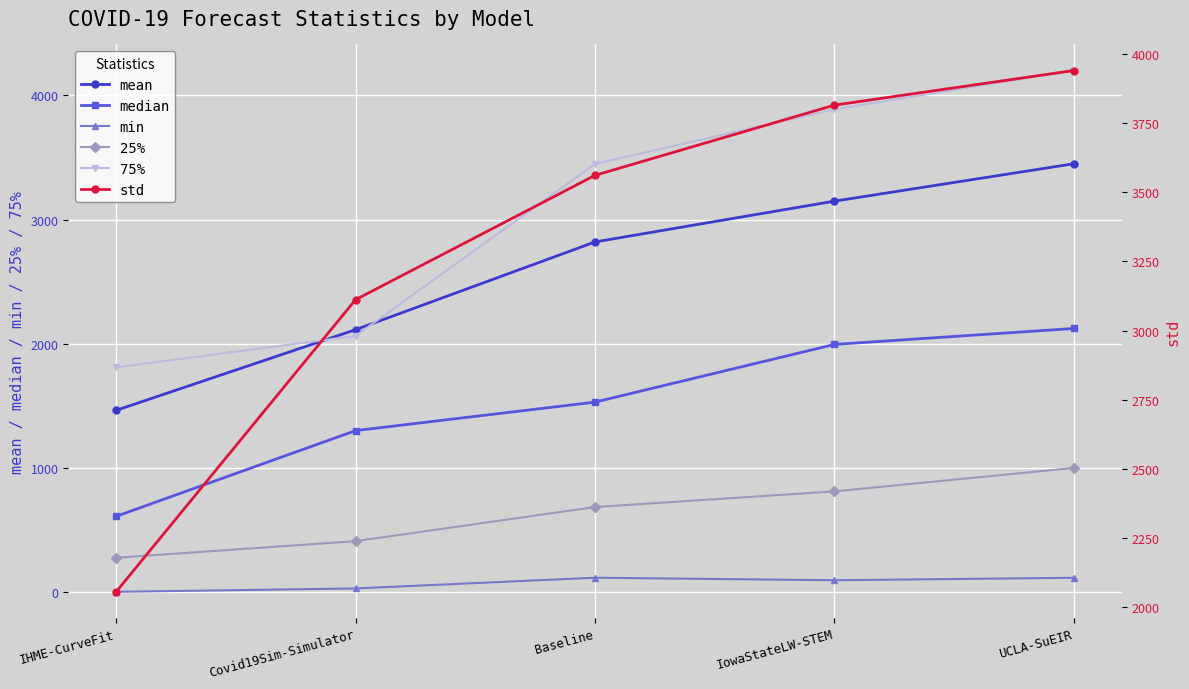

Which series has the largest range (max minus min)?

75%